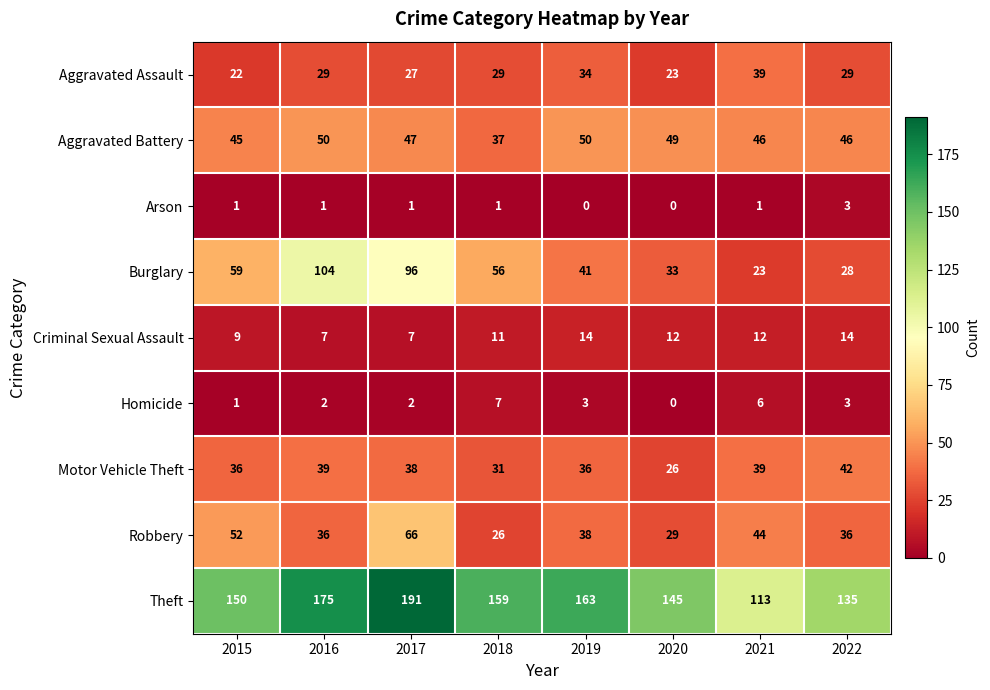

List the series in order of their peak value, highest first.

Theft, Burglary, Robbery, Aggravated Battery, Motor Vehicle Theft, Aggravated Assault, Criminal Sexual Assault, Homicide, Arson